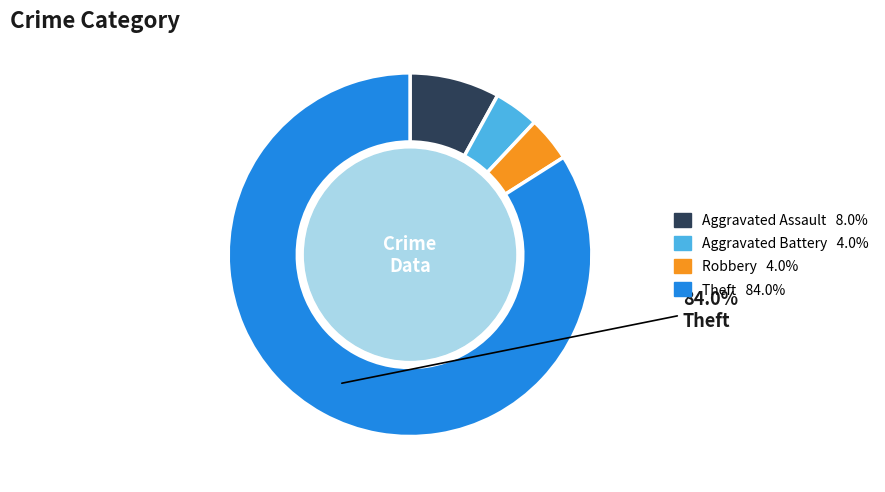

Does any single category account for the majority?

Yes